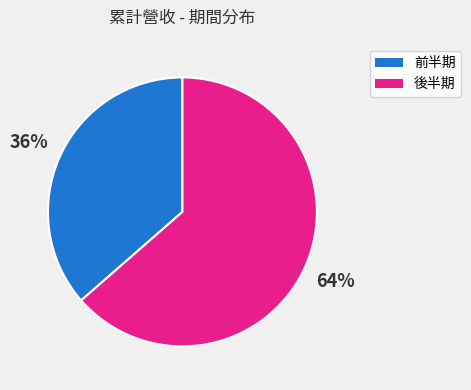

What is the ratio of the value at 36% to the value at 64%?

0.6